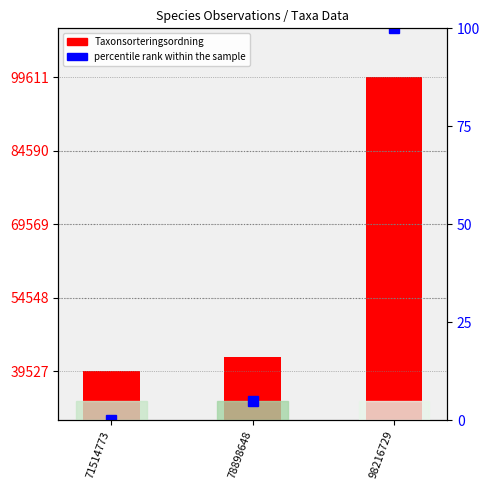

Reading left to right, extract all data points from this chart.

Taxonsorteringsordning: 71514773=39527.0	78898648=42543.0	98216729=99611.0
percentile rank within the sample: 71514773=0.0	78898648=5.0	98216729=100.0